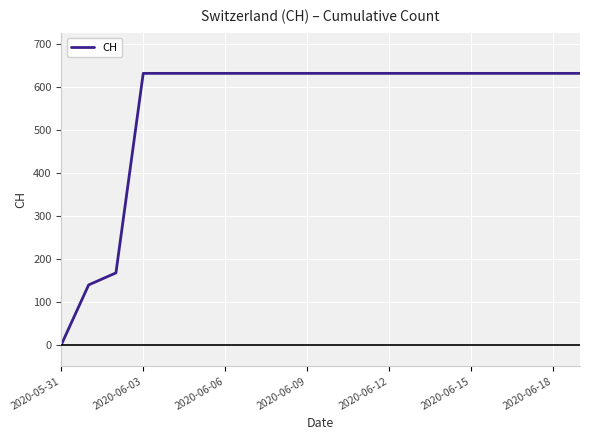

What is the maximum value shown in the chart?

631